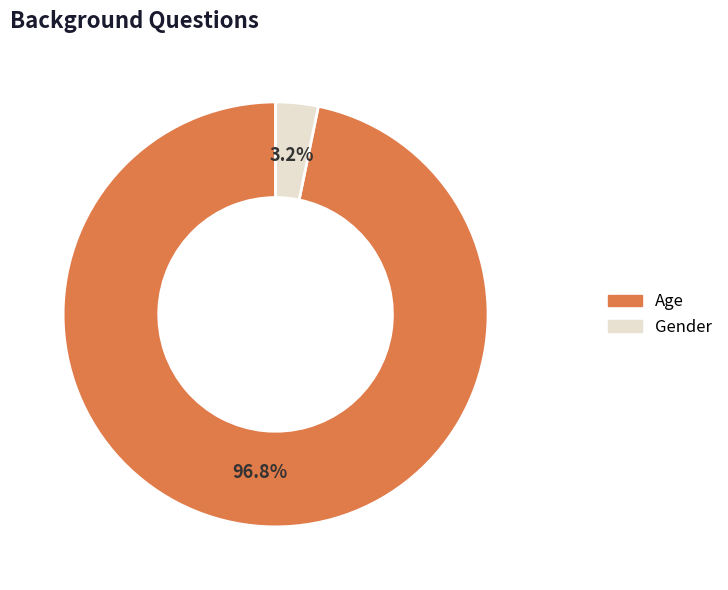

To the nearest percent, what is the average slice percentage?

50%